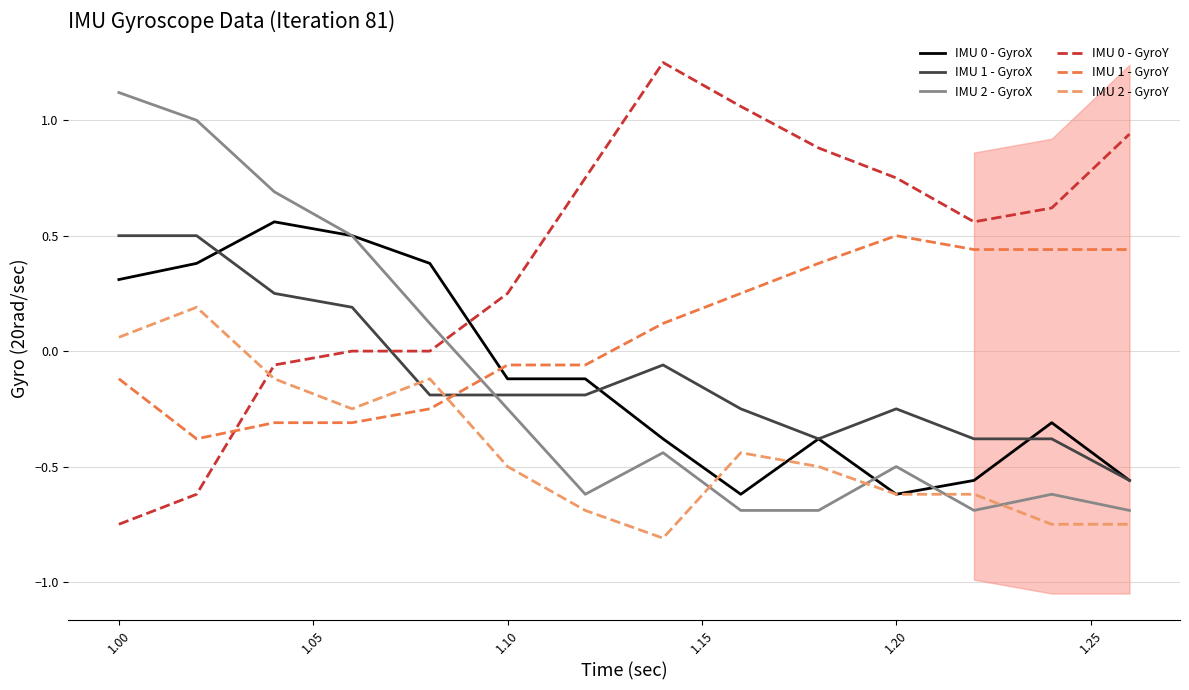

How many values in IMU 0 - GyroY are below zero?

3